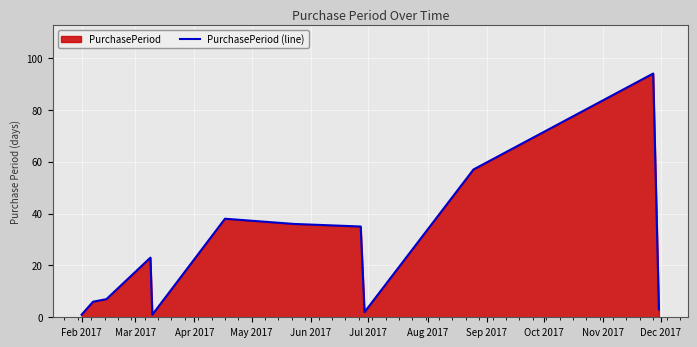

True or false: the data has more than 1 interior local peaks.

True